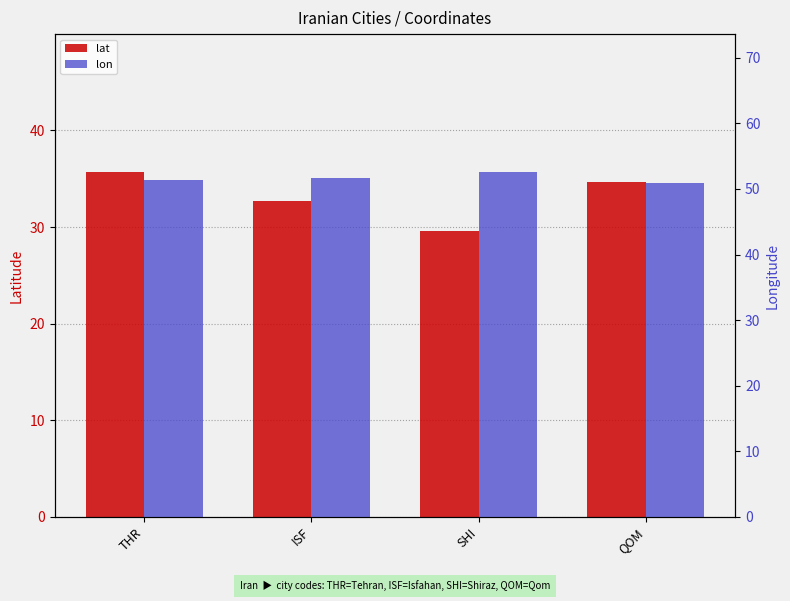

Reading left to right, extract all data points from this chart.

lat: THR=35.7	ISF=32.7	SHI=29.6	QOM=34.6
lon: THR=51.4	ISF=51.7	SHI=52.6	QOM=50.9